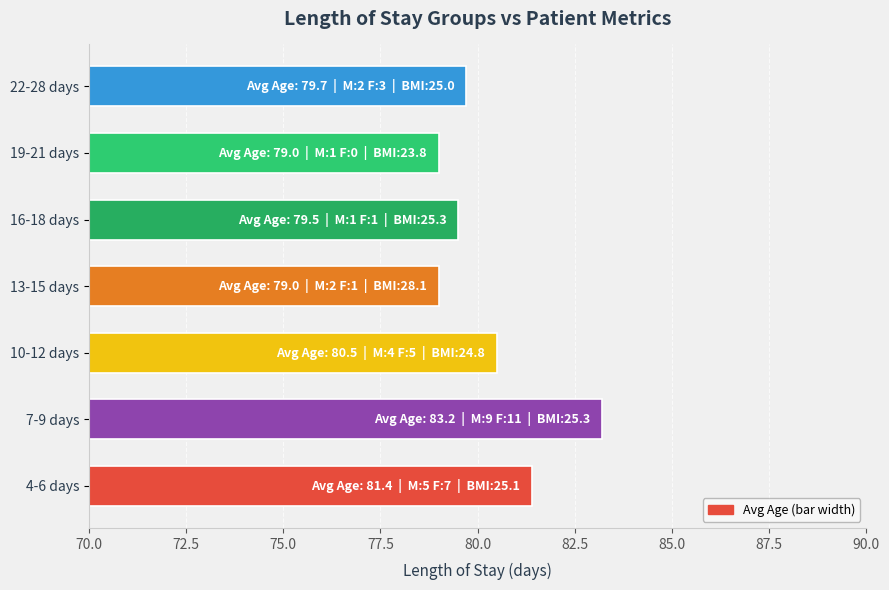

What is the difference between the maximum and minimum values?

4.2